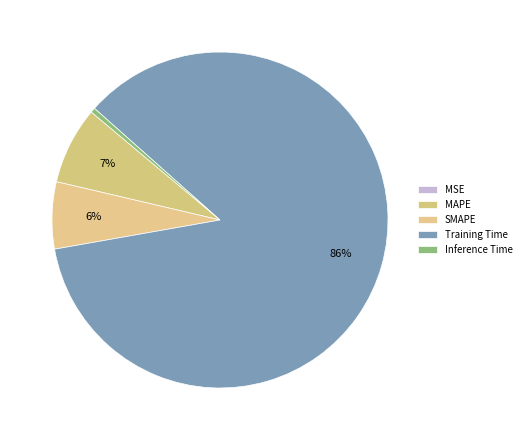

To the nearest percent, what is the combined percentage of Training Time and MAPE?

93%